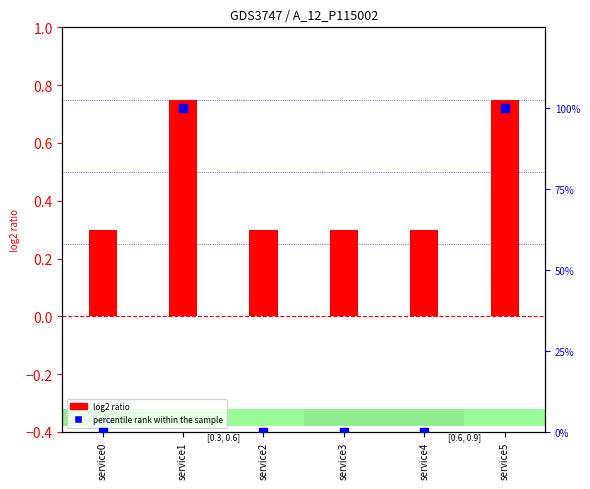

Which series reaches the minimum Y coordinate?

percentile rank within the sample